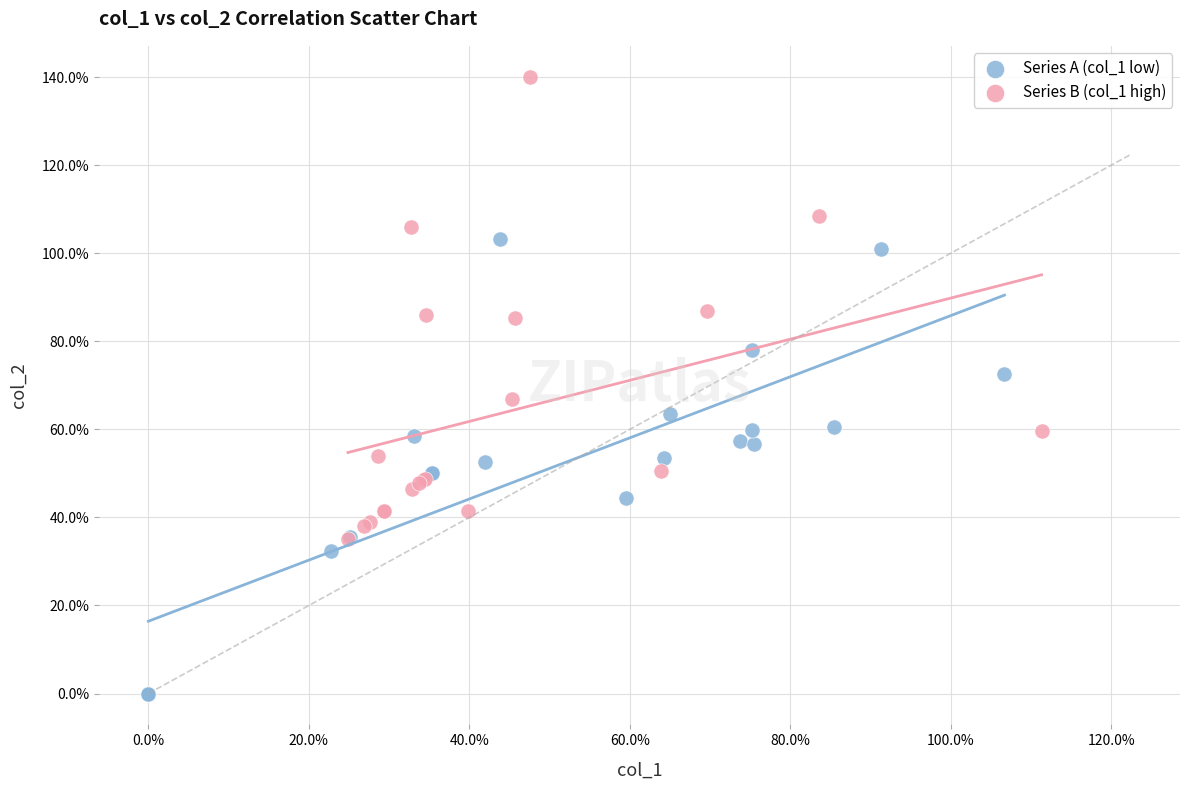

Which series contains the highest Y value?

Series B (col_1 high)